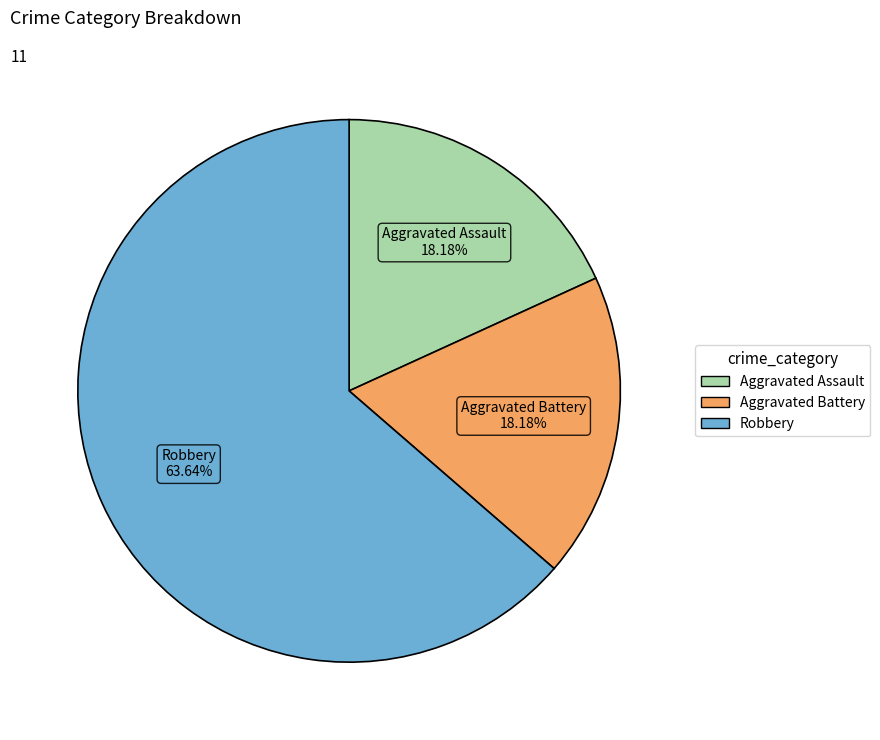

Between Aggravated Assault and Robbery, which is larger?

Robbery